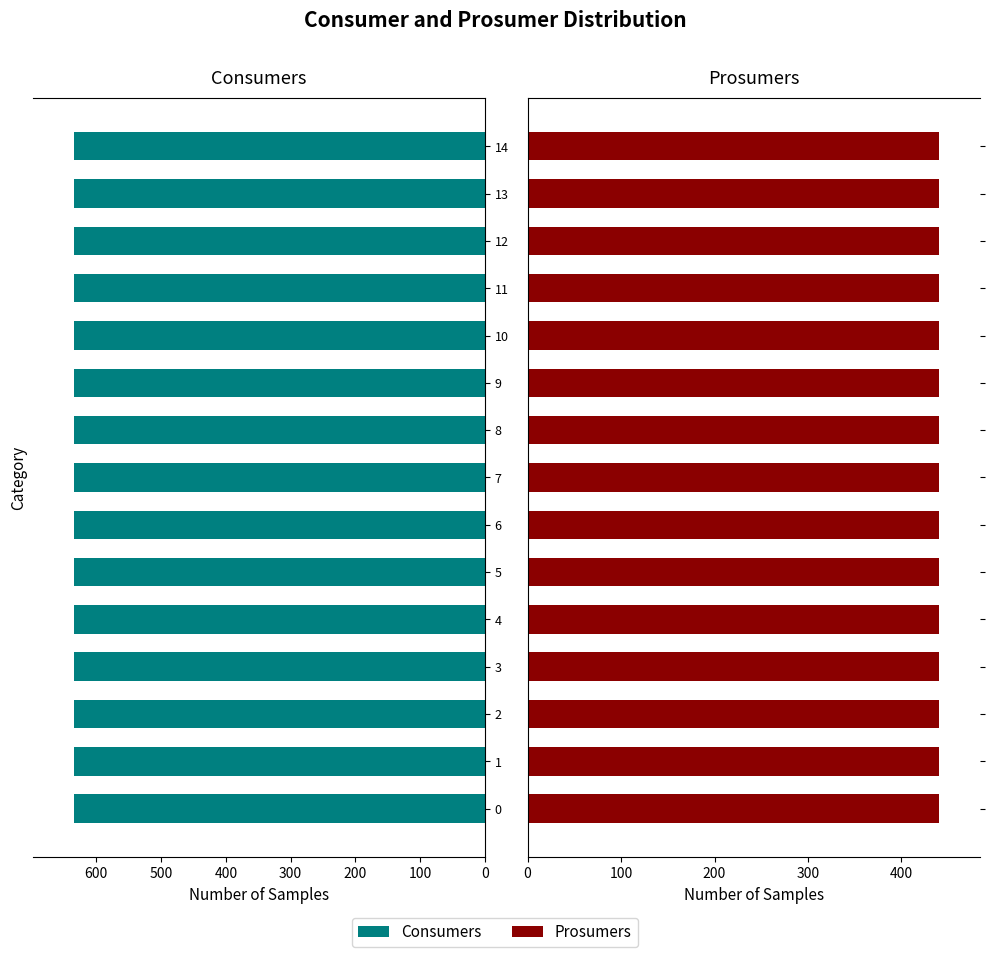

Rank the series by their average value, from lowest to highest.

Prosumers, Consumers